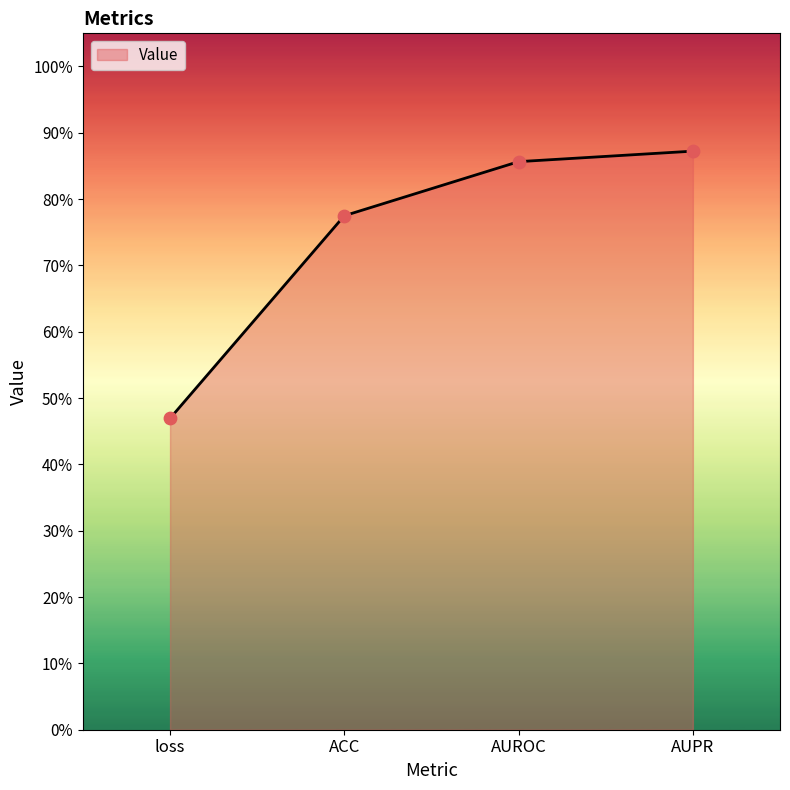

Is this an area chart (filled region under the line)?

Yes